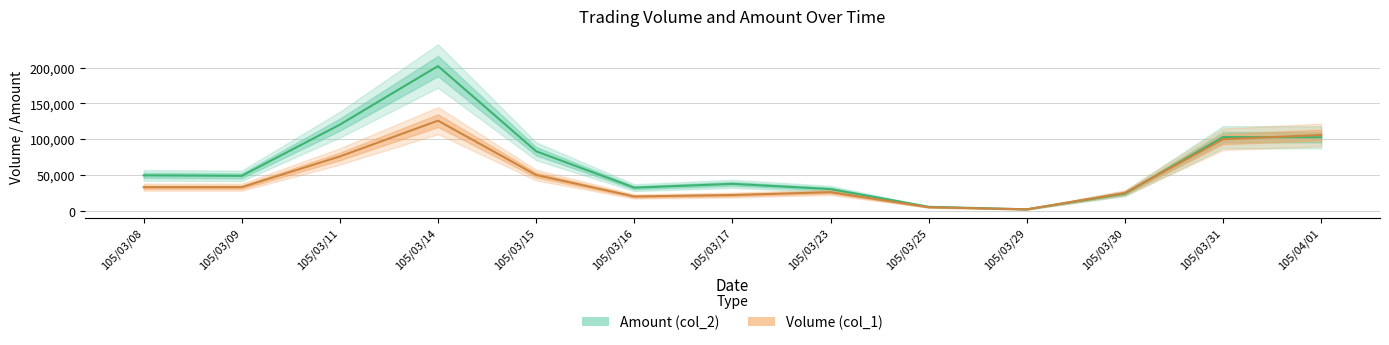

How many values in the Volume (col_1) series exceed 33000?

5